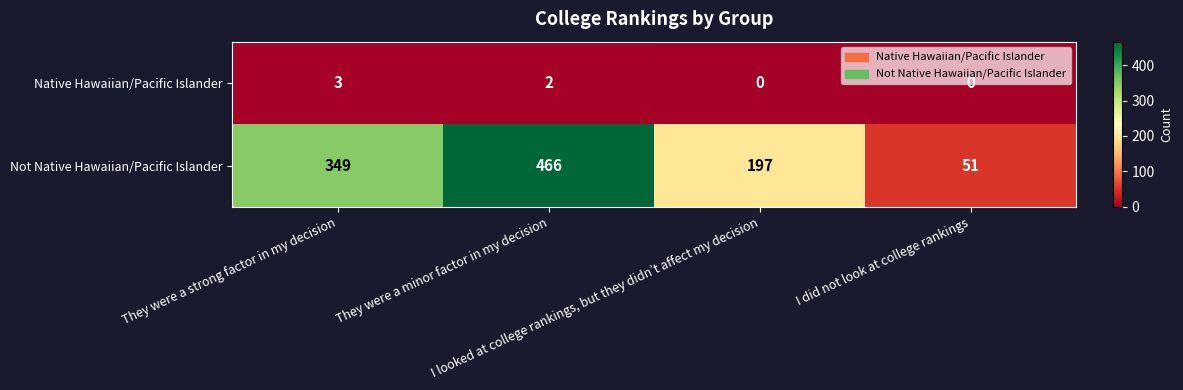

Which series has the largest total across all categories?

Not Native Hawaiian/Pacific Islander